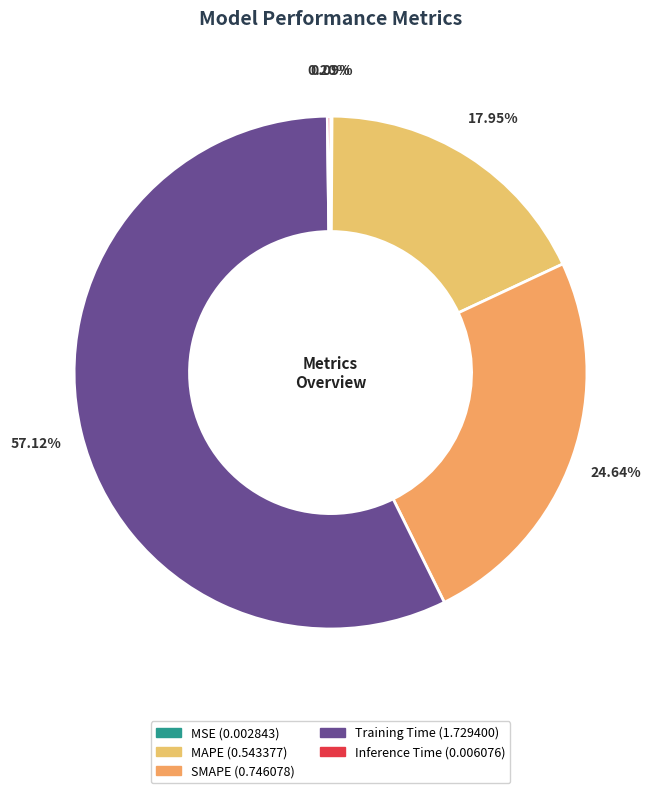

Which category has the biggest portion of the pie?

Training Time